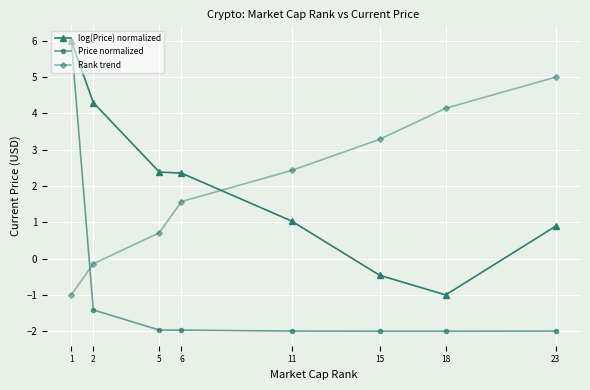

At which category does the chart reach its peak across all series?

1